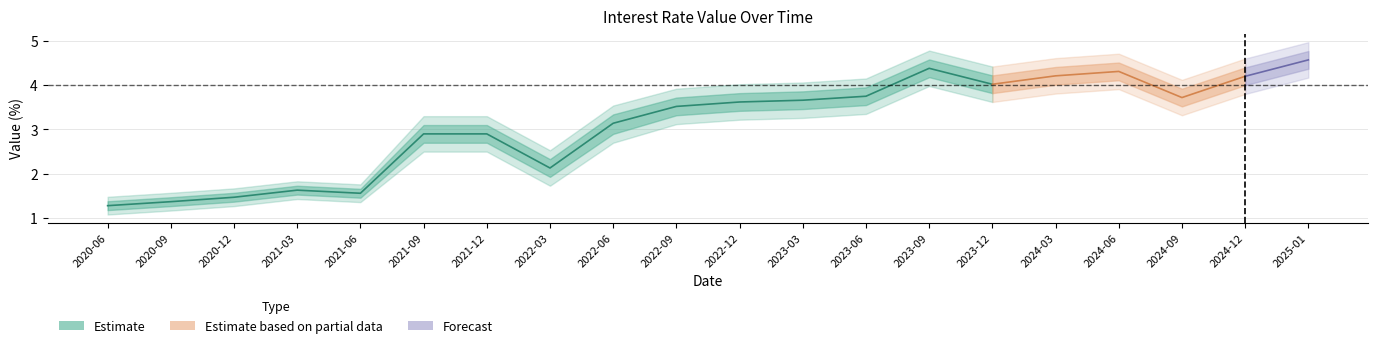

Where is the first local minimum for center?

2021-06